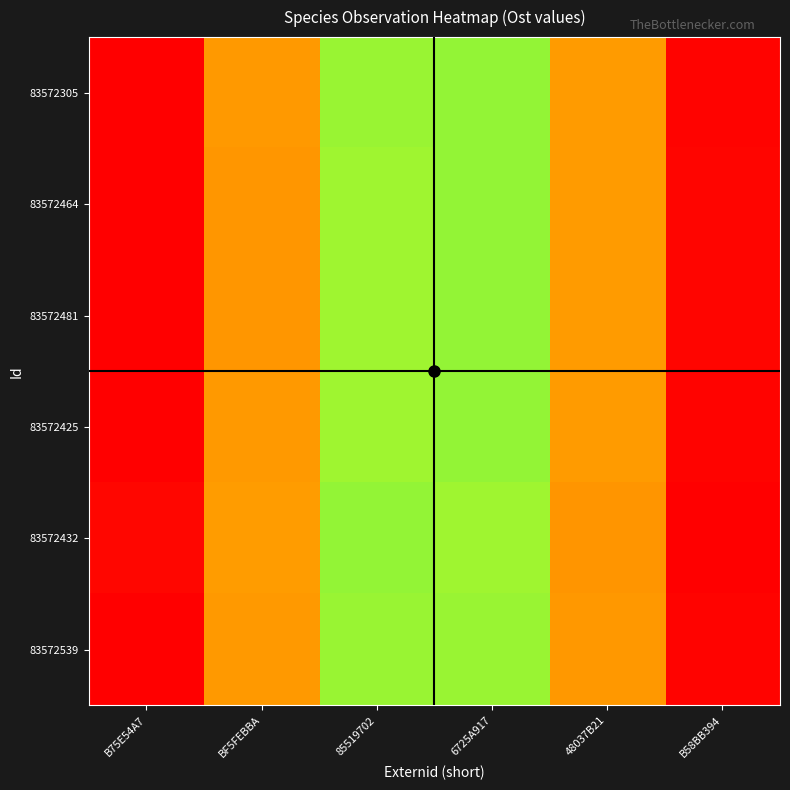

Reading left to right, transcribe all the data shown in this chart.

83572305: B75E54A7=0.0	BF5FEBBA=0.2	85519702=0.4	6725A917=0.6	48037B21=0.8	B58BB394=1.0
83572464: B75E54A7=0.0	BF5FEBBA=0.2	85519702=0.4	6725A917=0.6	48037B21=0.8	B58BB394=1.0
83572481: B75E54A7=0.0	BF5FEBBA=0.2	85519702=0.4	6725A917=0.6	48037B21=0.8	B58BB394=1.0
83572425: B75E54A7=0.0	BF5FEBBA=0.2	85519702=0.4	6725A917=0.6	48037B21=0.8	B58BB394=1.0
83572432: B75E54A7=0.0	BF5FEBBA=0.2	85519702=0.4	6725A917=0.6	48037B21=0.8	B58BB394=1.0
83572539: B75E54A7=0.0	BF5FEBBA=0.2	85519702=0.4	6725A917=0.6	48037B21=0.8	B58BB394=1.0